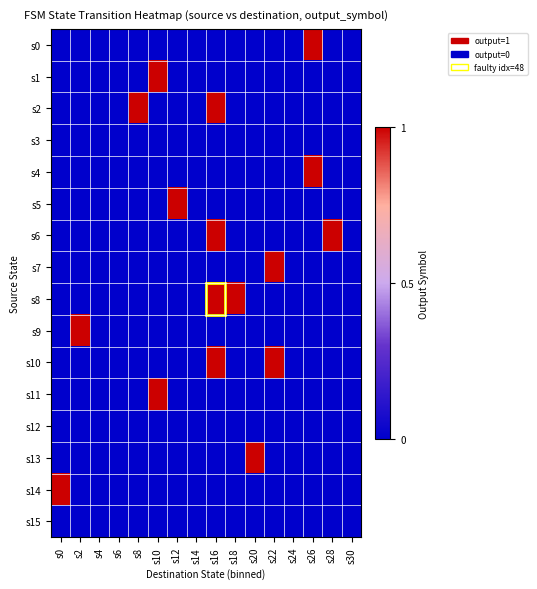

What is the difference between the highest and lowest values at s12?

1